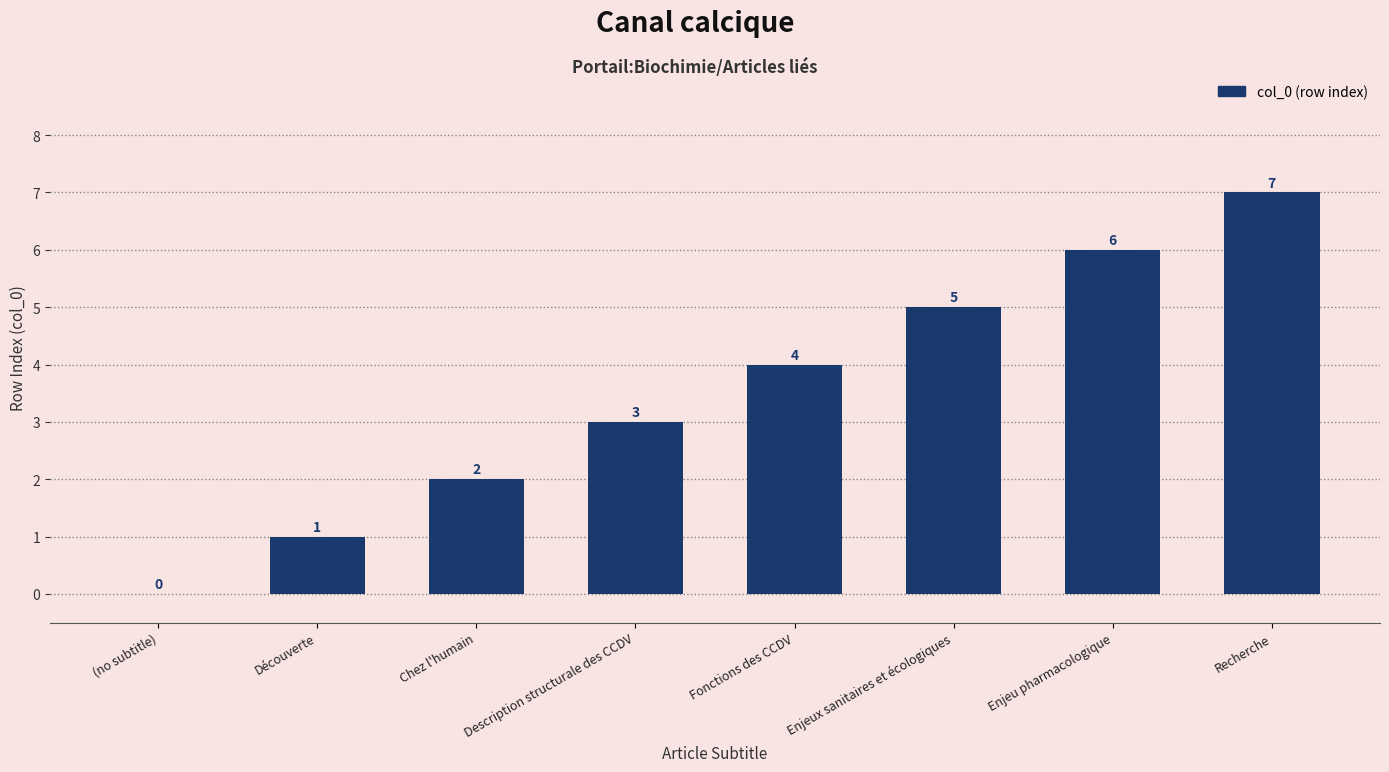

What is the greatest value displayed?

7